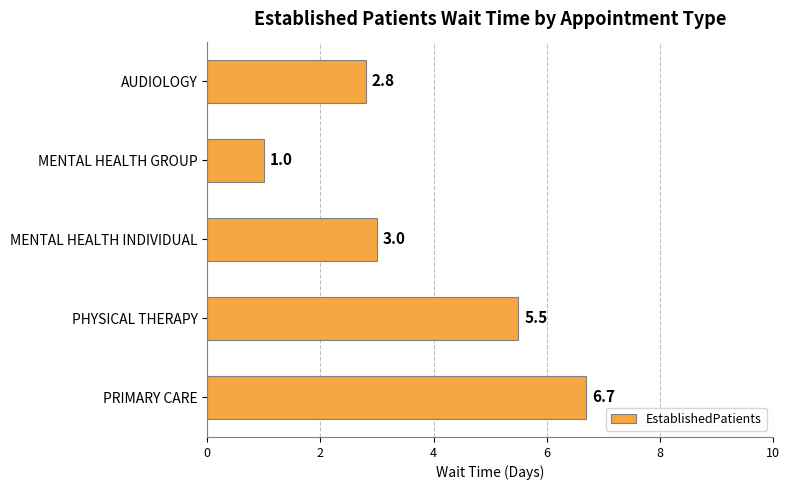

True or false: the data shows 2.8 at AUDIOLOGY.

True